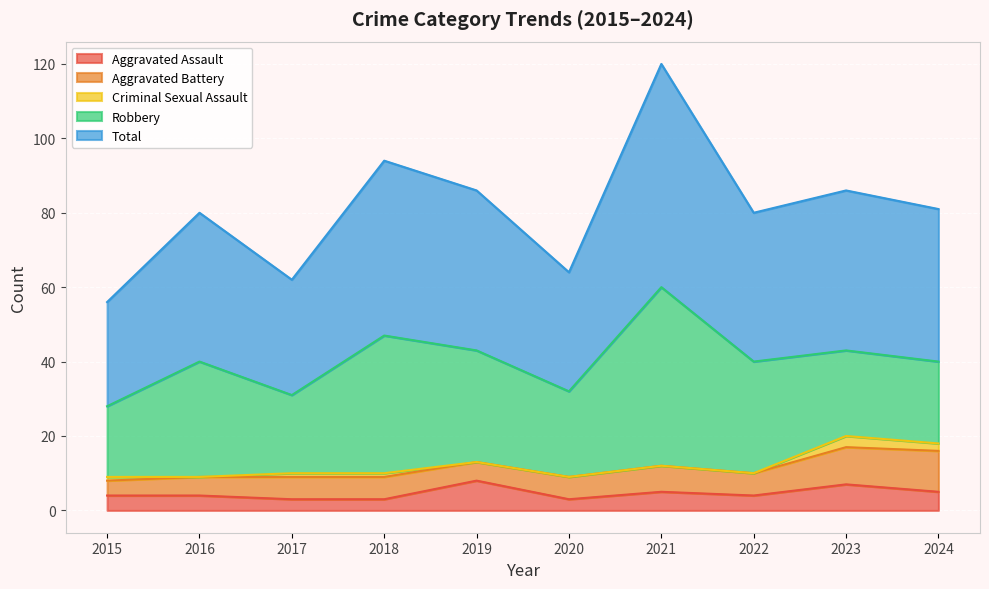

What is the difference between the second highest and second lowest values in the Criminal Sexual Assault series?

2